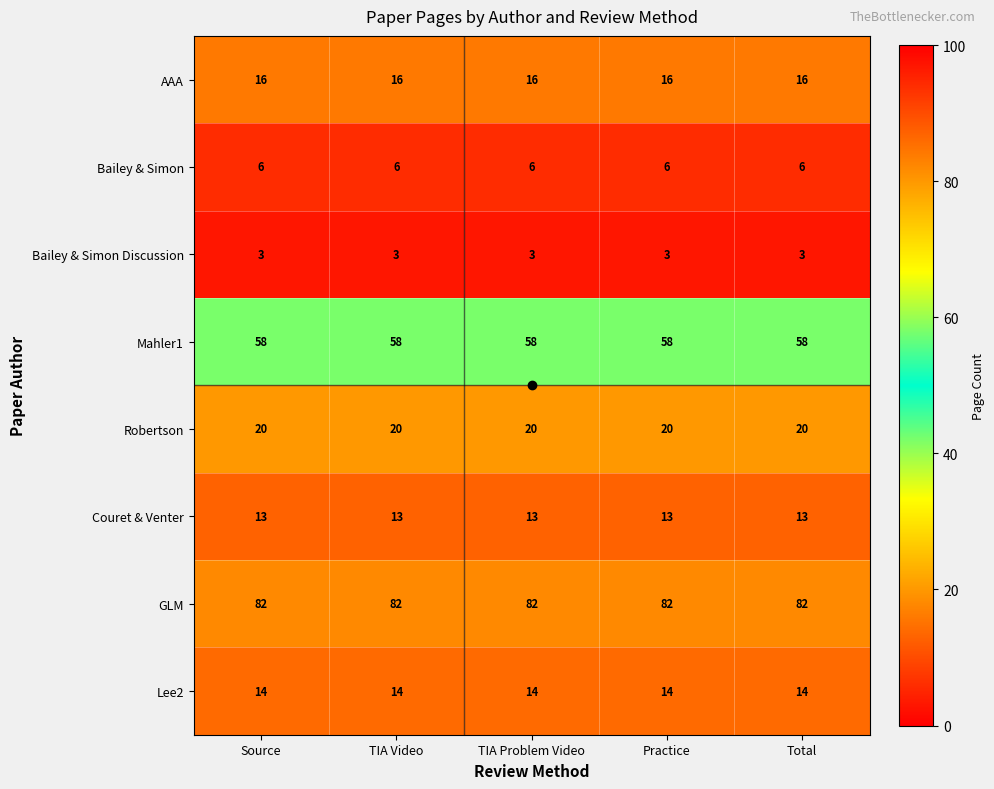

Which series has the largest total across all categories?

GLM